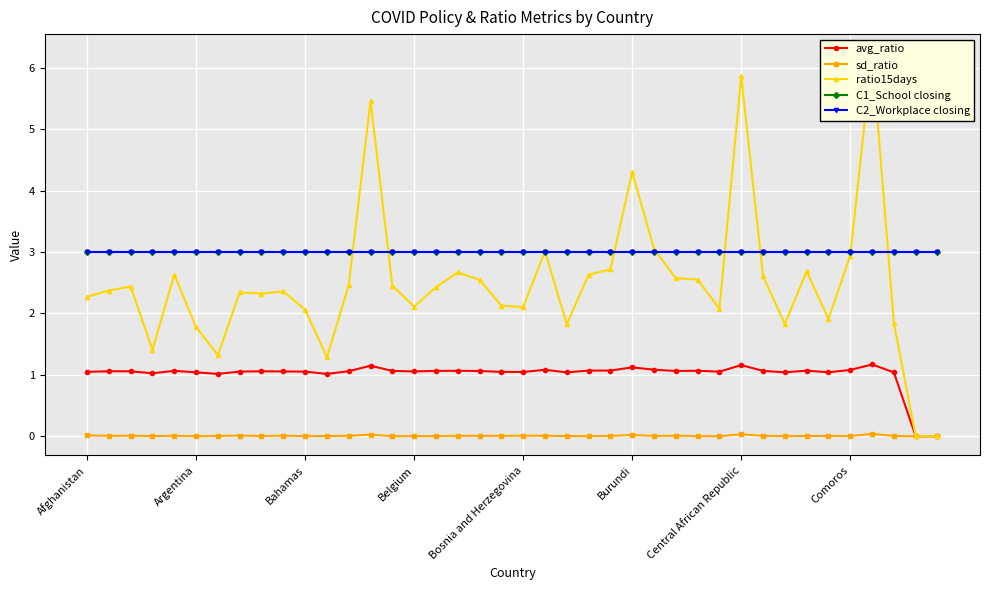

What is the difference between the highest and lowest values at 38?

3.0